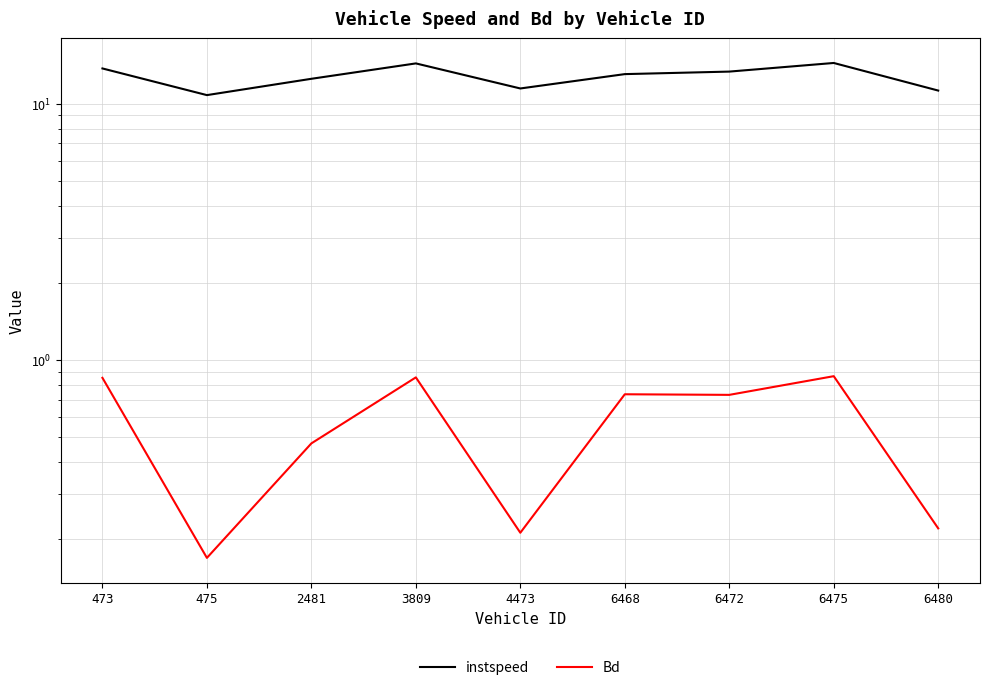

Which series changed the most between 2481 and 4473?

instspeed